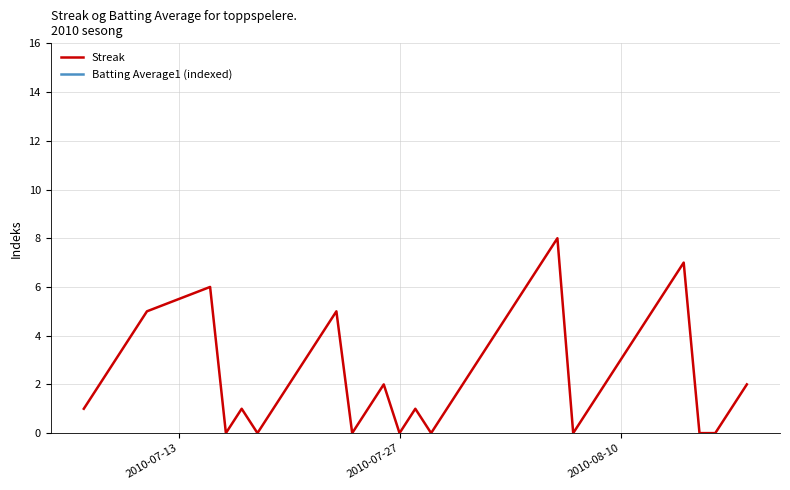

Which series has the largest range (max minus min)?

Streak